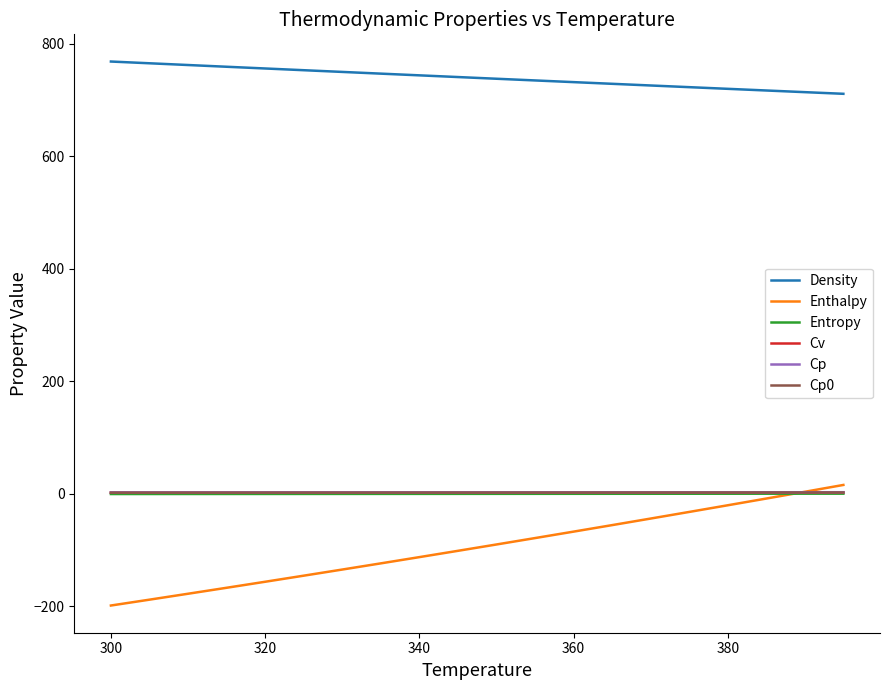

How many distinct data groups are displayed?

6